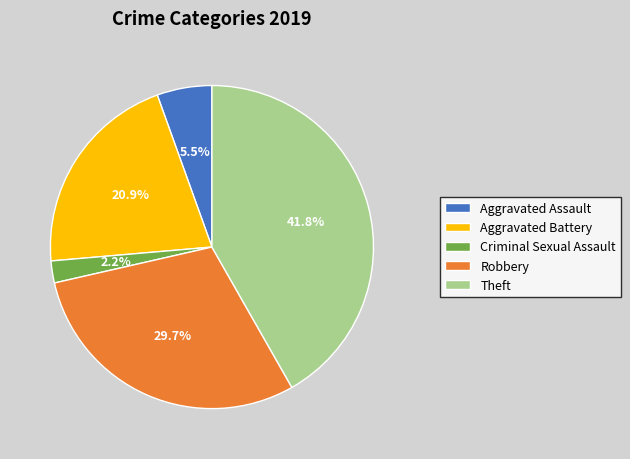

Does any single category account for the majority?

No